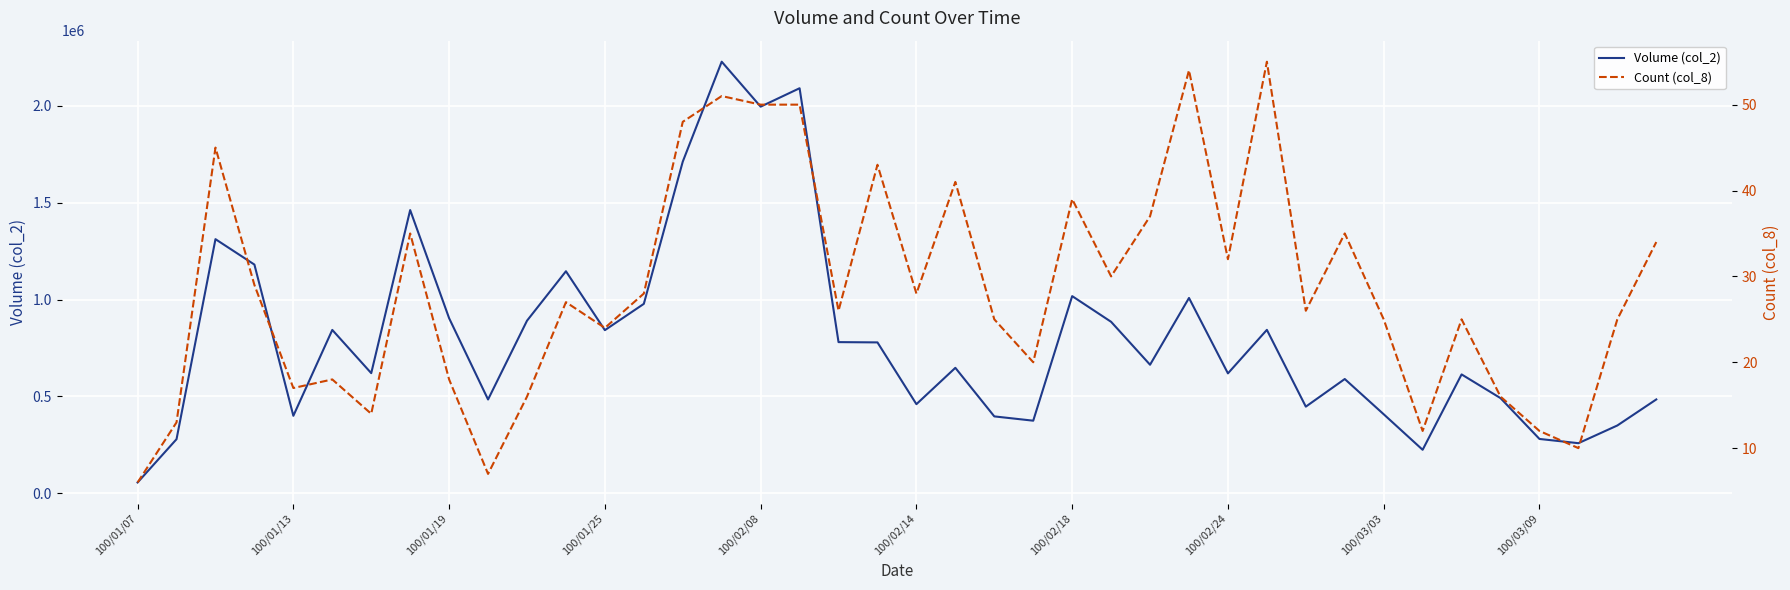

Rank the series by their average value, from highest to lowest.

Volume (col_2), Count (col_8)